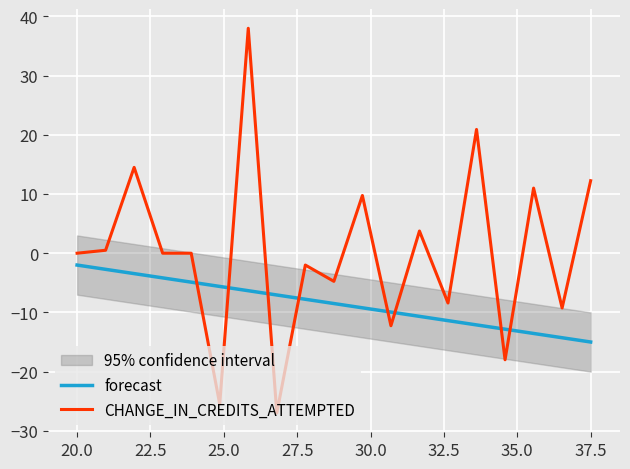

In CHANGE_IN_CREDITS_ATTEMPTED, how many points are higher than both neighbors (excluding endpoints)?

7